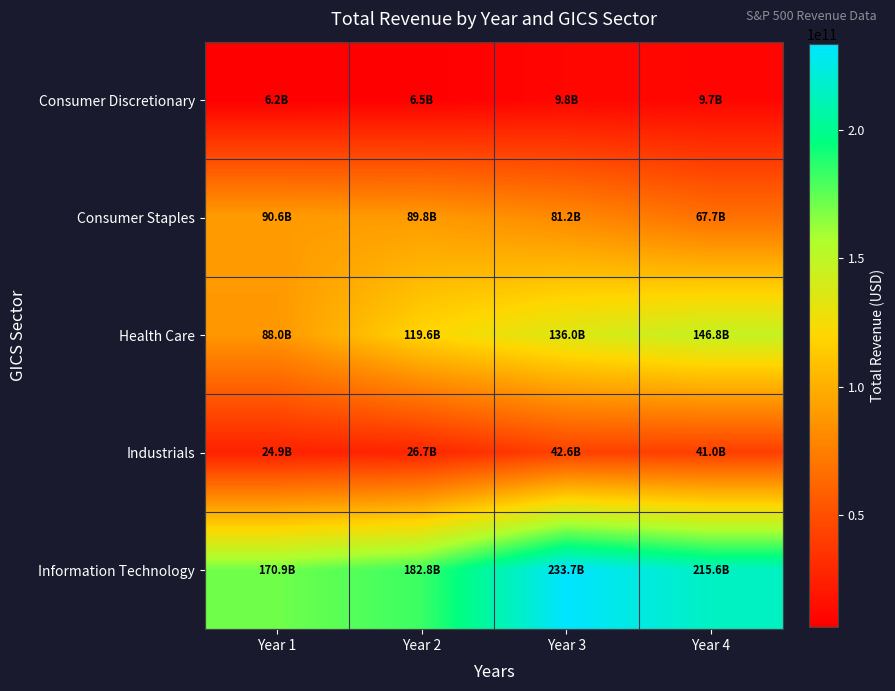

At which category does the chart reach its minimum across all series?

Year 1